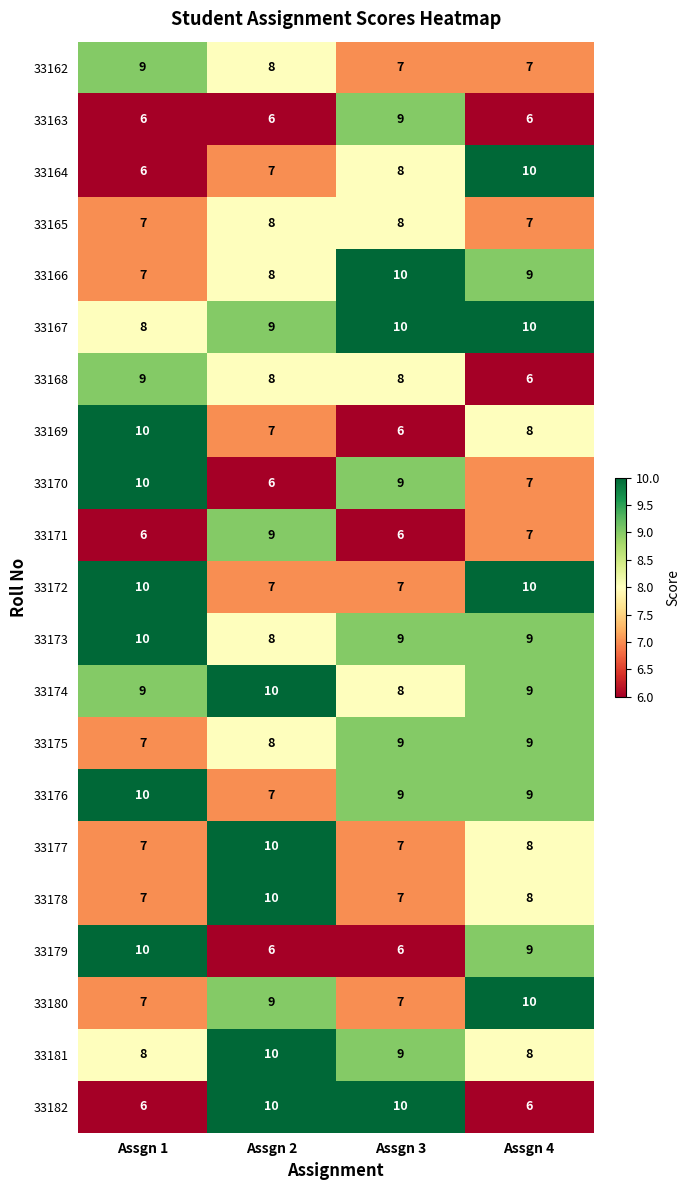

What is the sum of the 33177 values at Assgn 3 and Assgn 2?

17